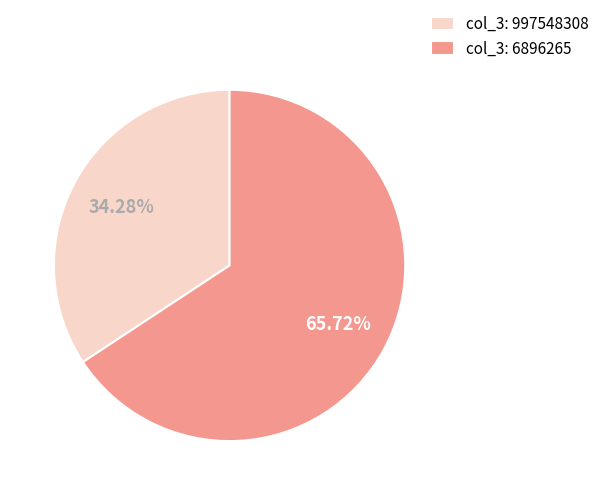

Is there any slice that represents more than half of the pie?

Yes